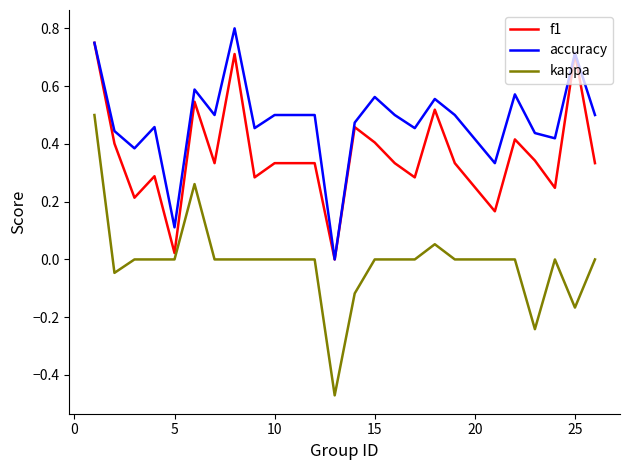

True or false: kappa and accuracy intersect in this chart.

False